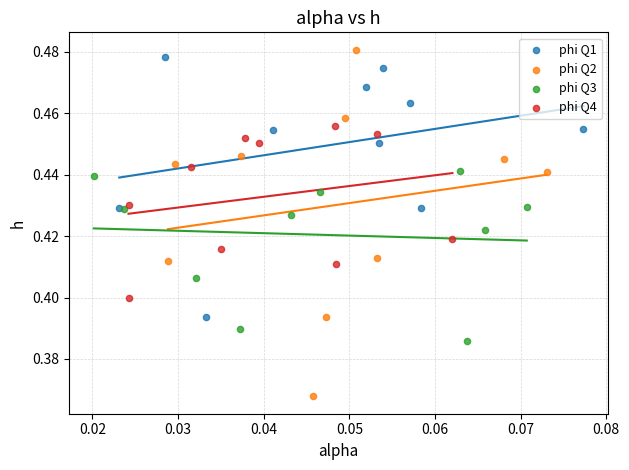

Which series has the widest spread of Y values?

phi Q2